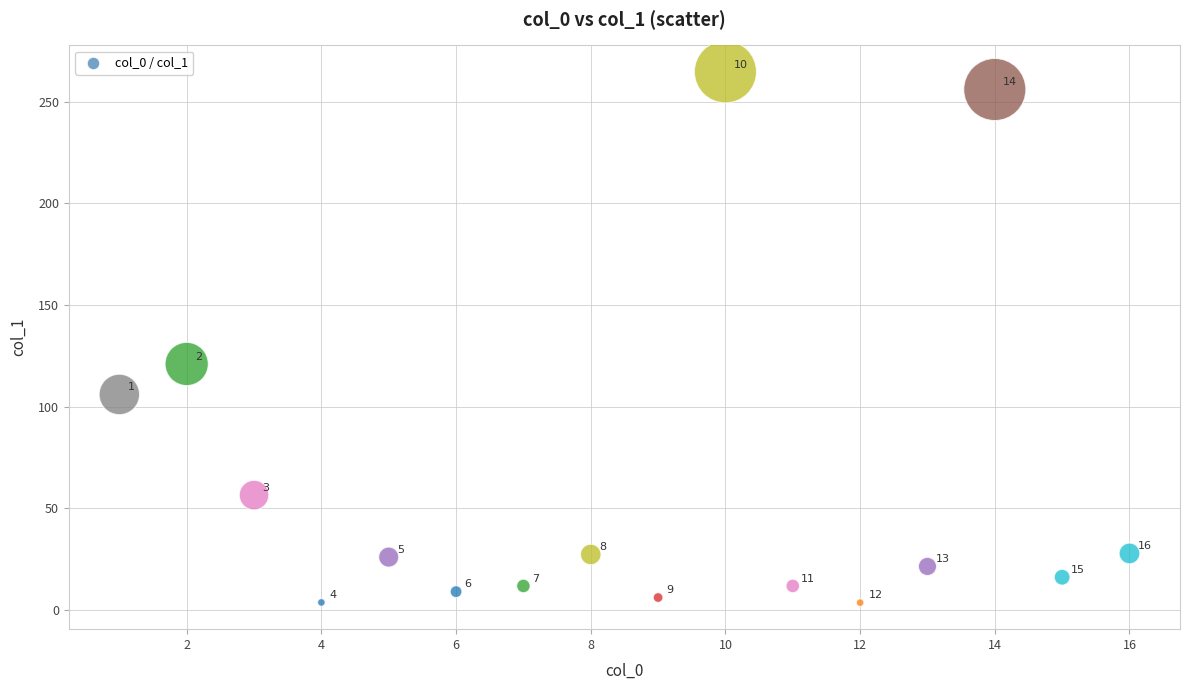

What is the range of X values (max minus min)?

15.0